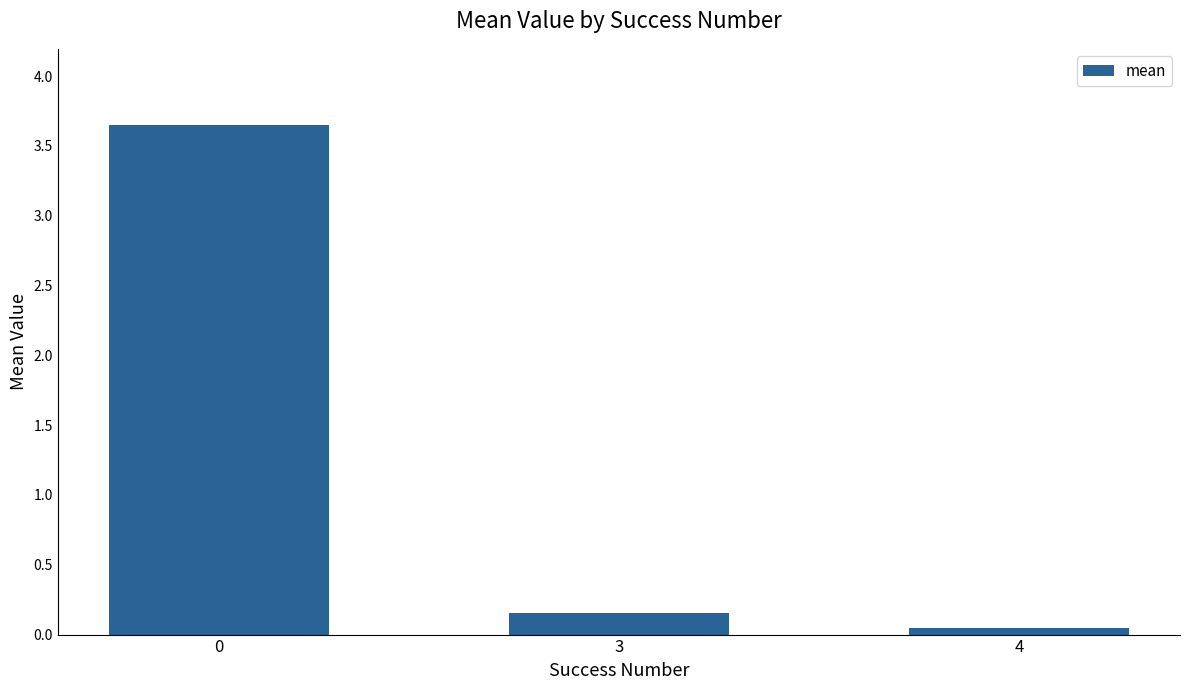

How many bars are there in total?

3